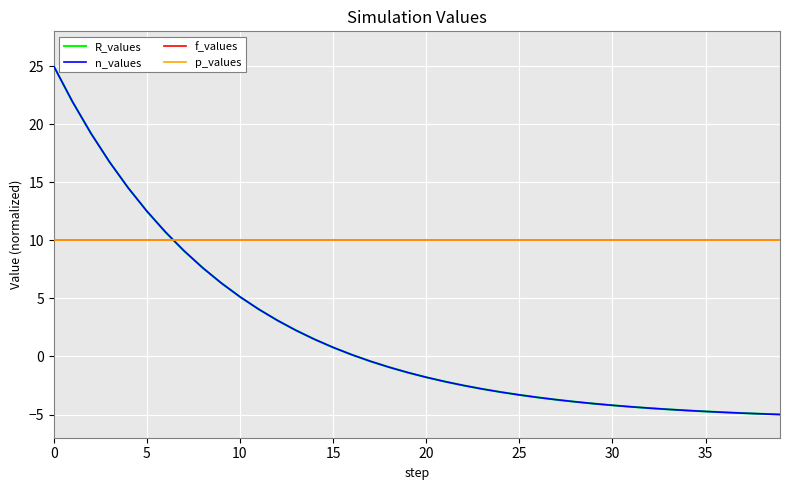

Is this an area chart (filled region under the line)?

No